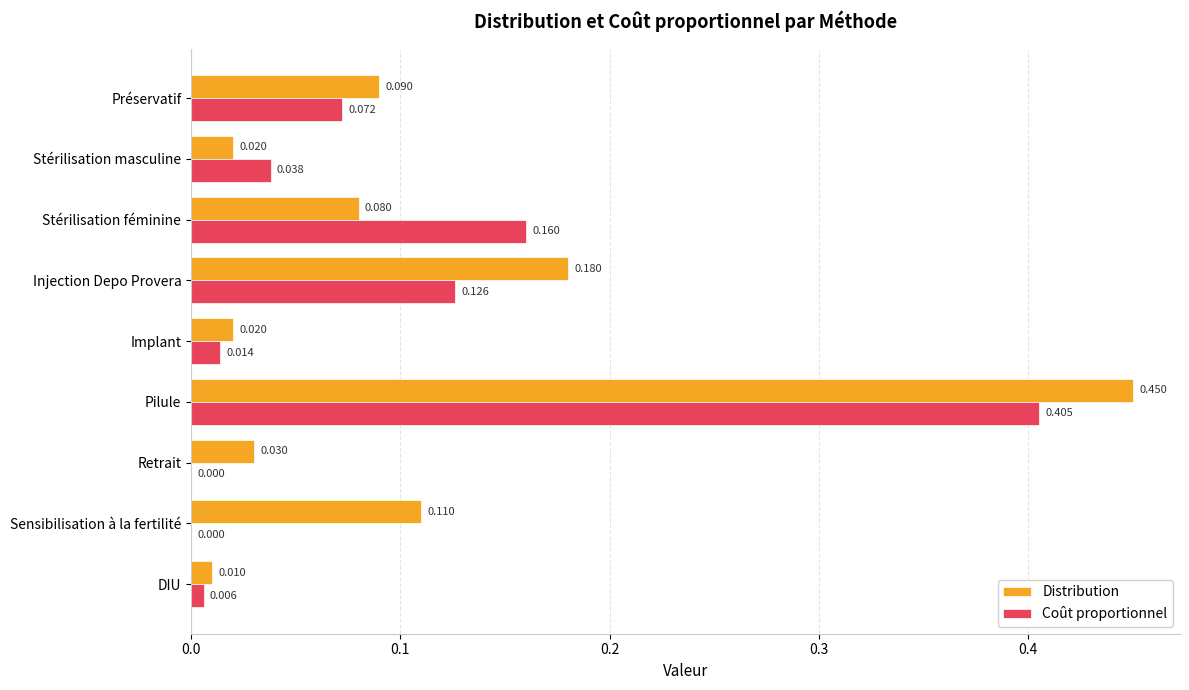

Which series changed the most between Implant and Retrait?

Coût proportionnel